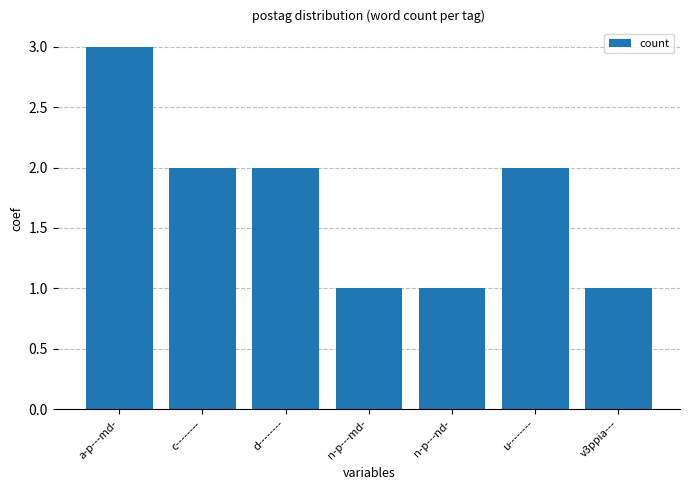

Between d-------- and a-p---md-, which is larger?

a-p---md-